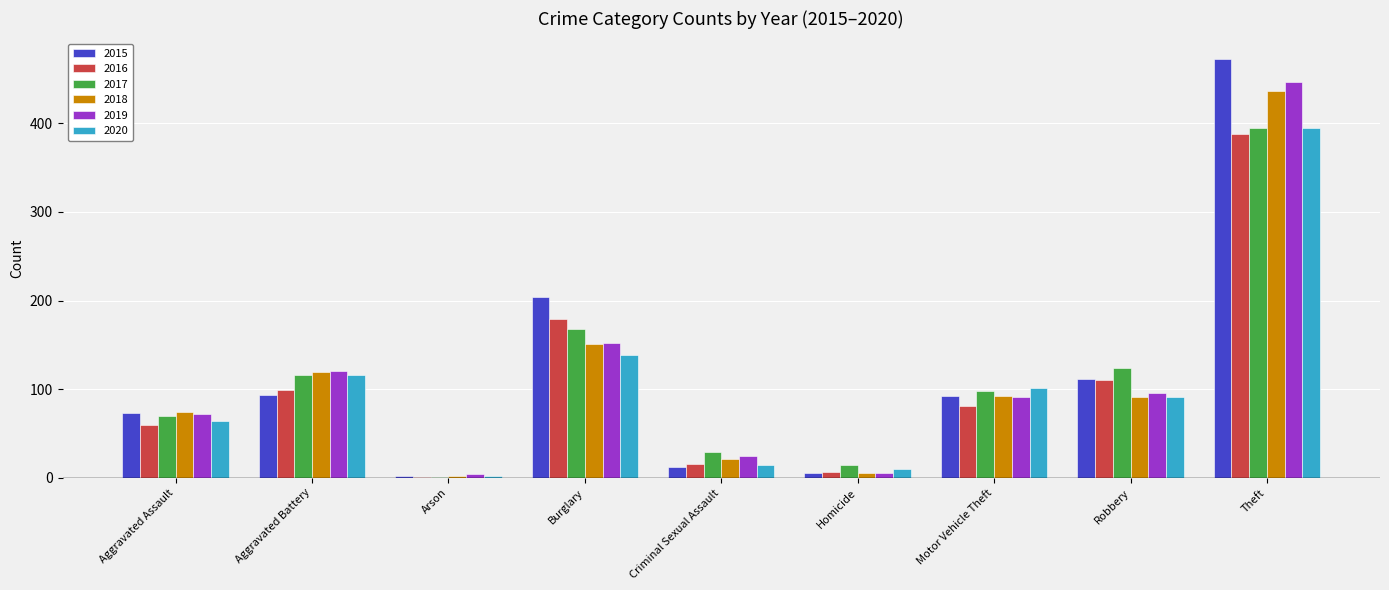

What is the highest value of the 2015 series?

472